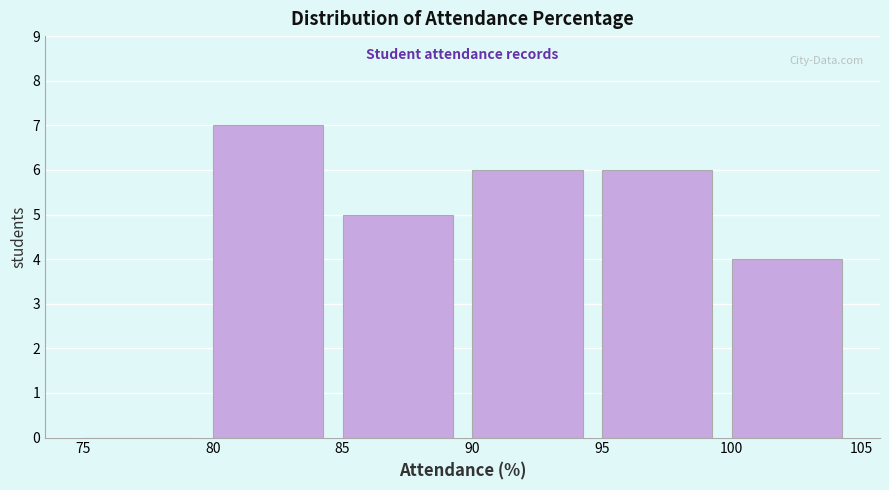

Reading left to right, transcribe this chart: for each bar, give the range it covers on the x-axis and its height. The values are not printed on the chart, so give them approximately, as read against the axis.

75 to 80: 0
80 to 85: 7
85 to 90: 5
90 to 95: 6
95 to 100: 6
100 to 105: 4